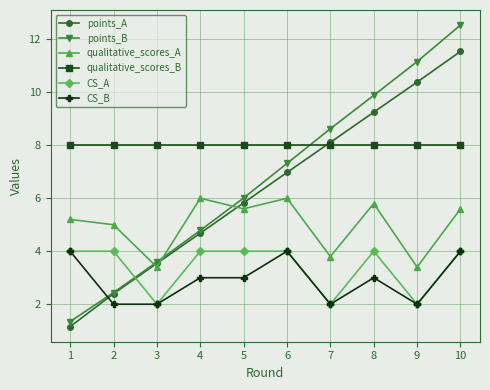

What is the difference between the points_A values at 5 and 7?

2.3